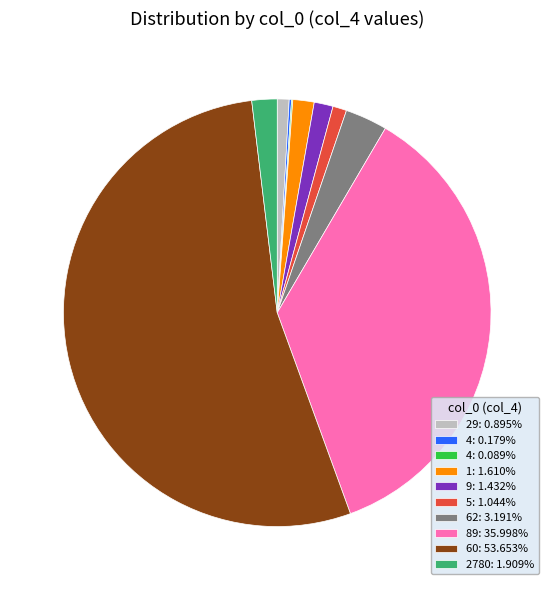

Combined, do 62: 3.191% and 9: 1.432% account for over 50%?

No